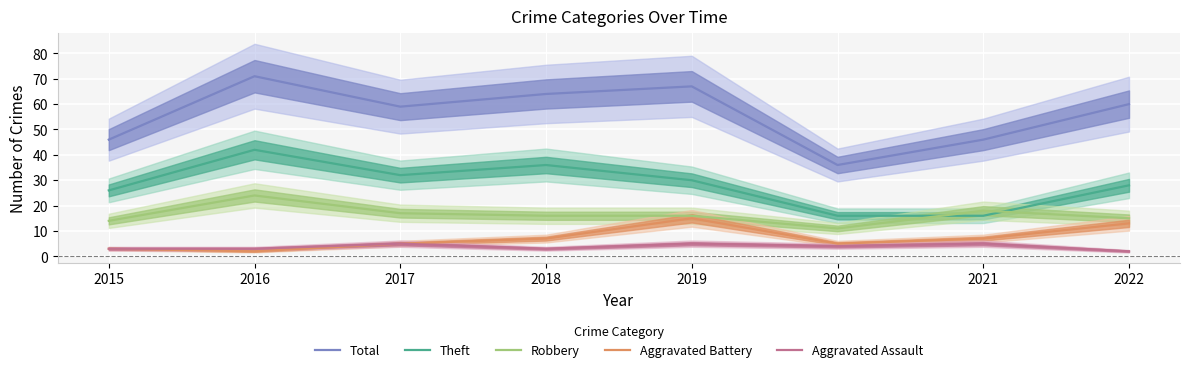

What is the sum of all Total values?

449